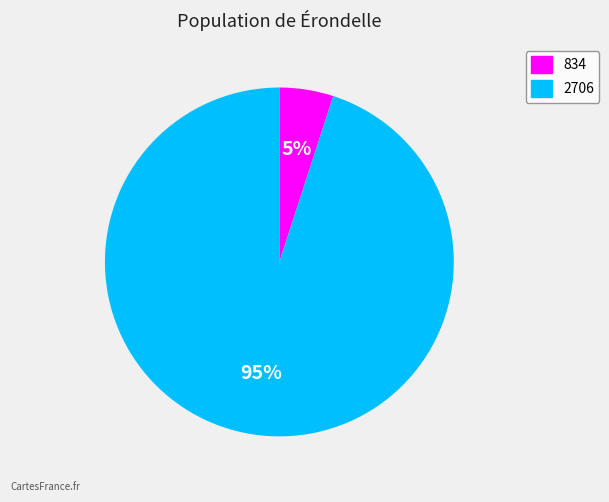

Which category has the smallest portion of the pie?

834